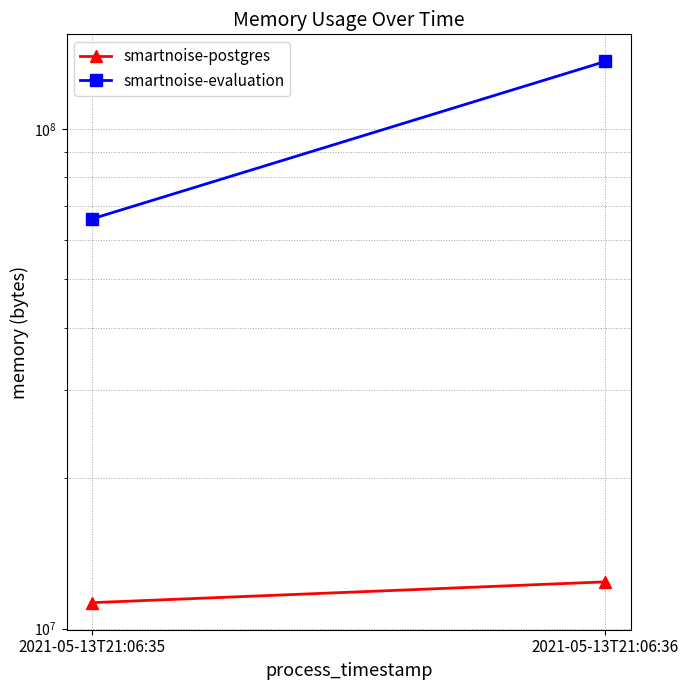

Which series has the largest total across all categories?

smartnoise-evaluation